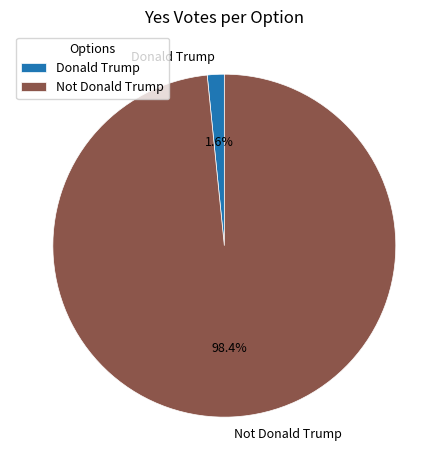

What is the largest slice in the pie chart?

Not Donald Trump